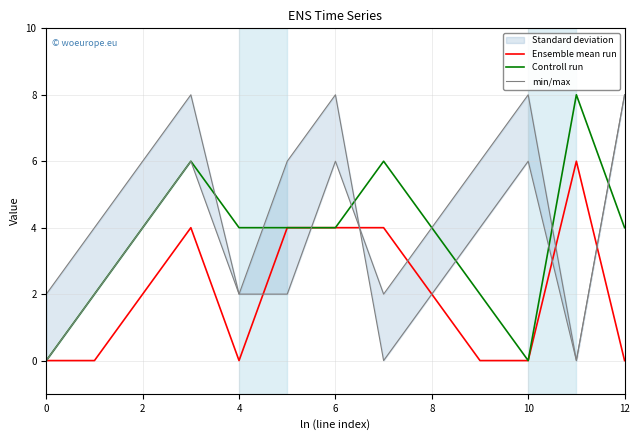

Is this an area chart (filled region under the line)?

No